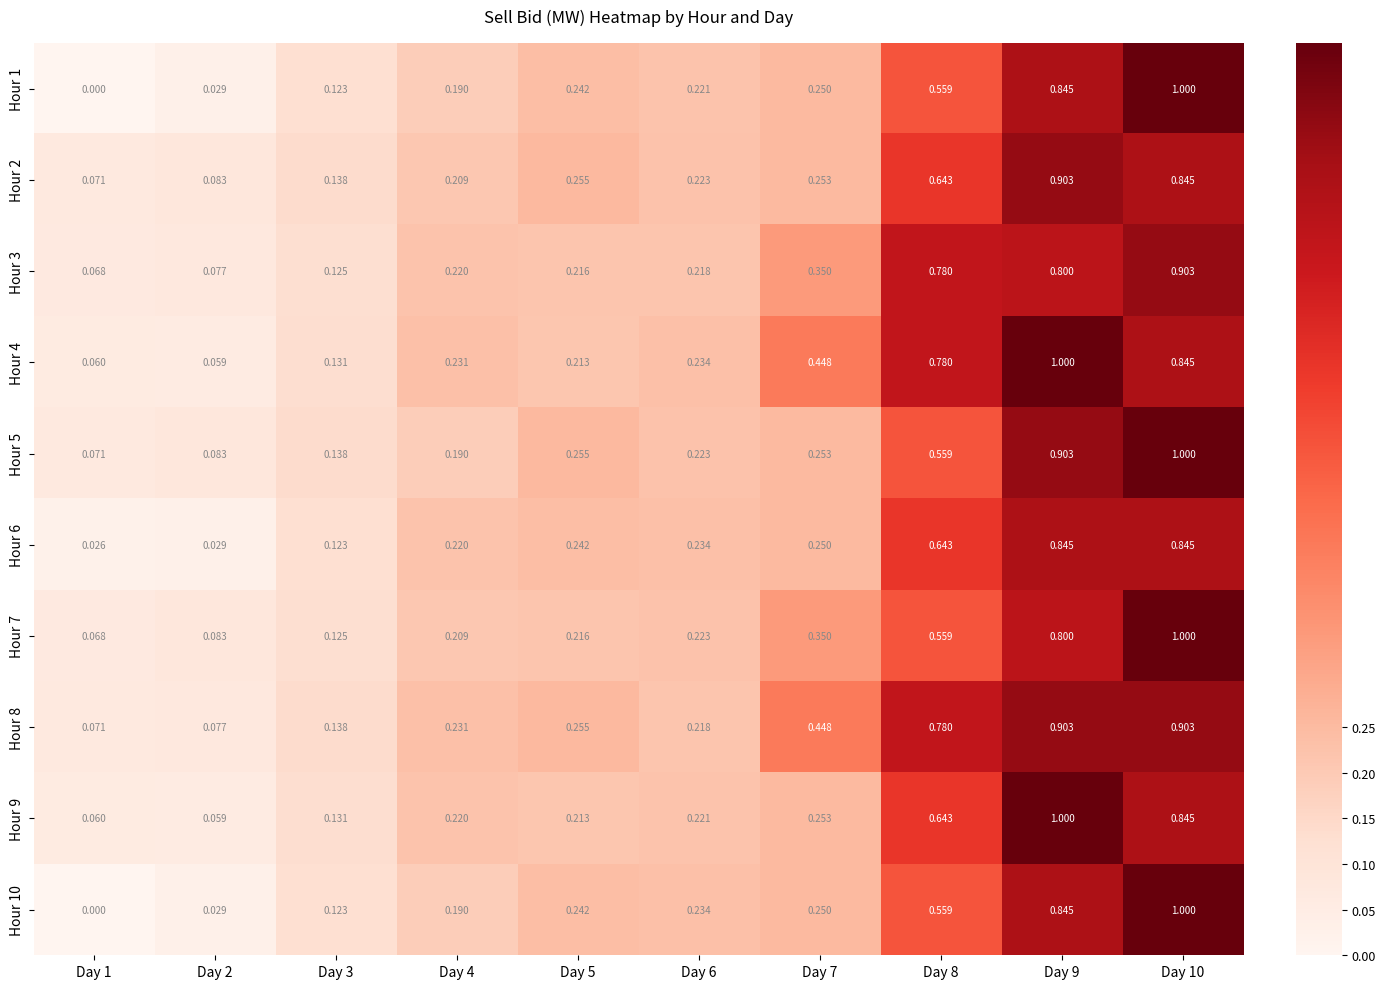

Which series has the largest total across all categories?

Hour 8